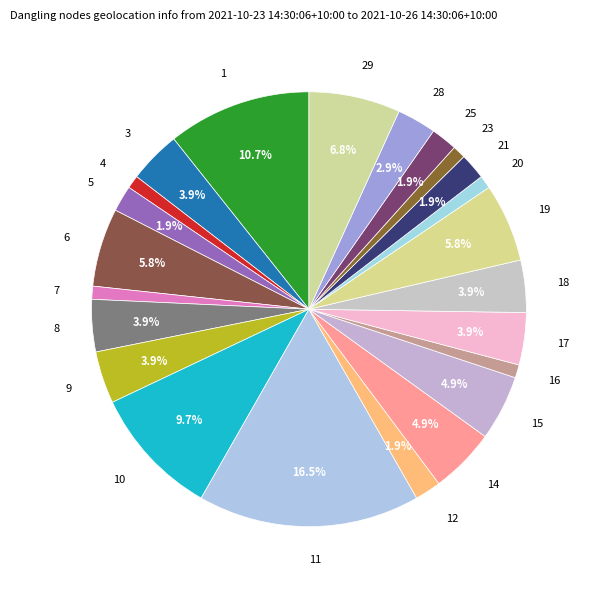

Is there any slice that represents more than half of the pie?

No